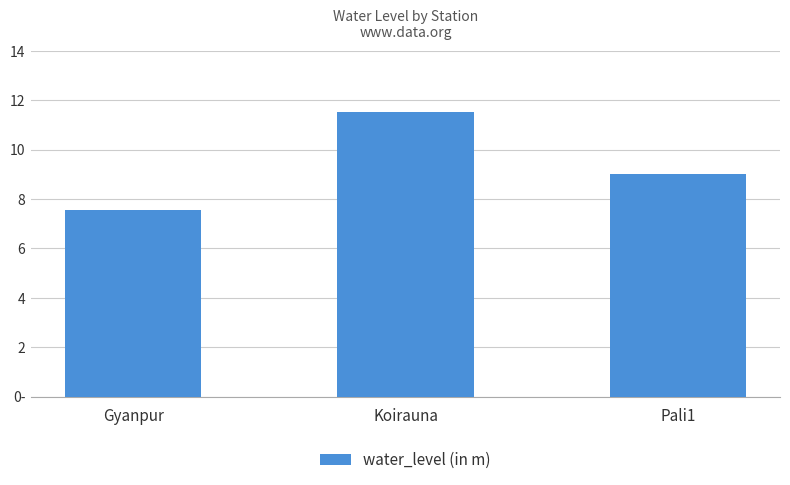

Approximately how many times larger is the value at Koirauna compared to Pali1?

1.3